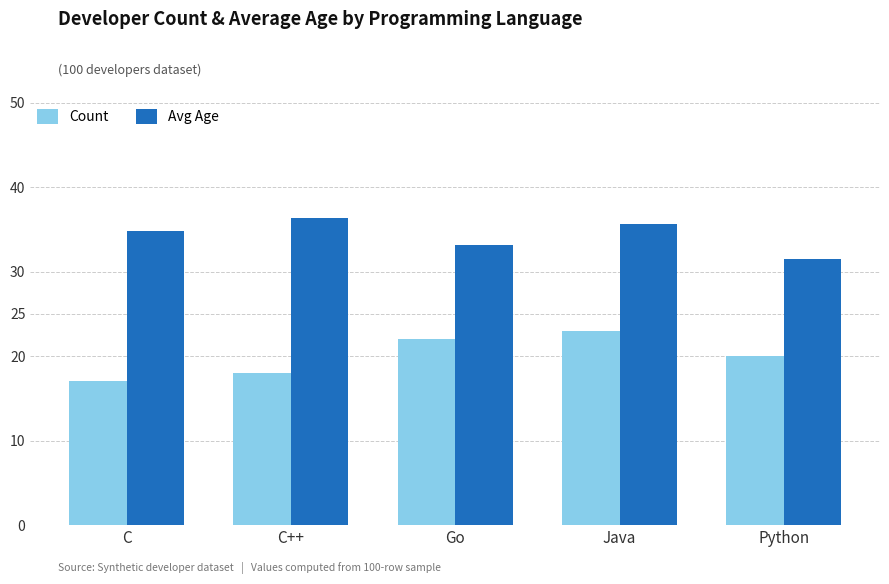

Which series has the widest spread of values?

Count